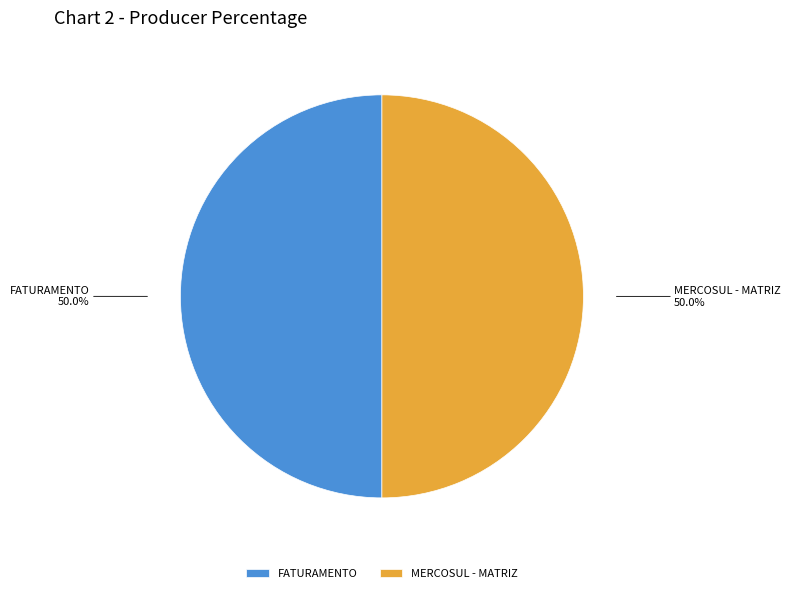

The MERCOSUL - MATRIZ slice represents 50% of the pie. True or false?

True